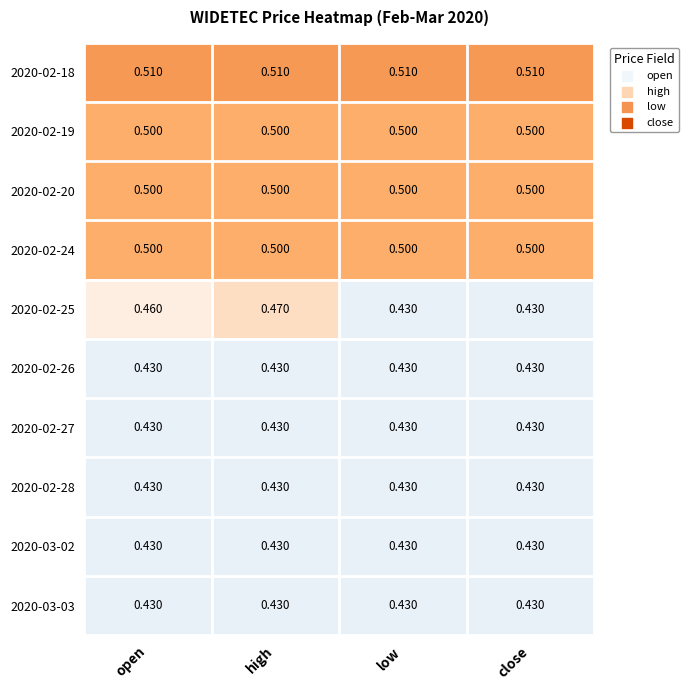

At which category is the sum across all series the highest?

high